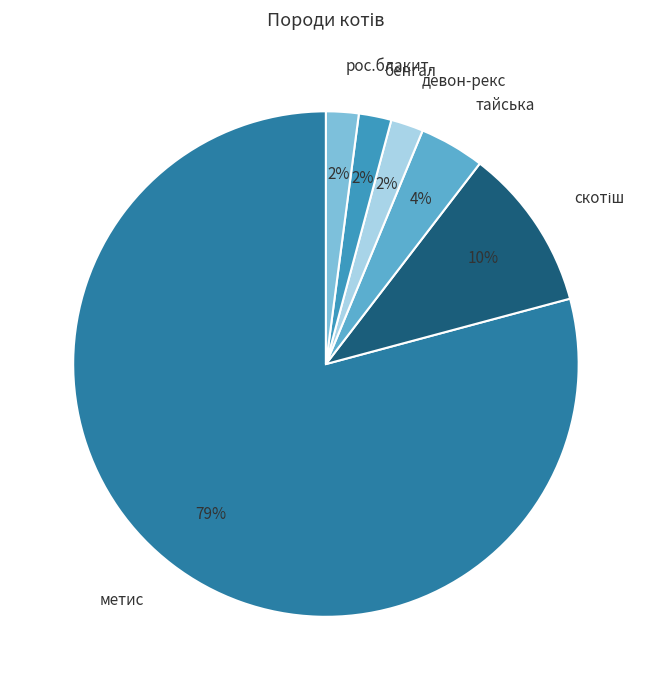

To the nearest percent, what is the average slice percentage?

17%